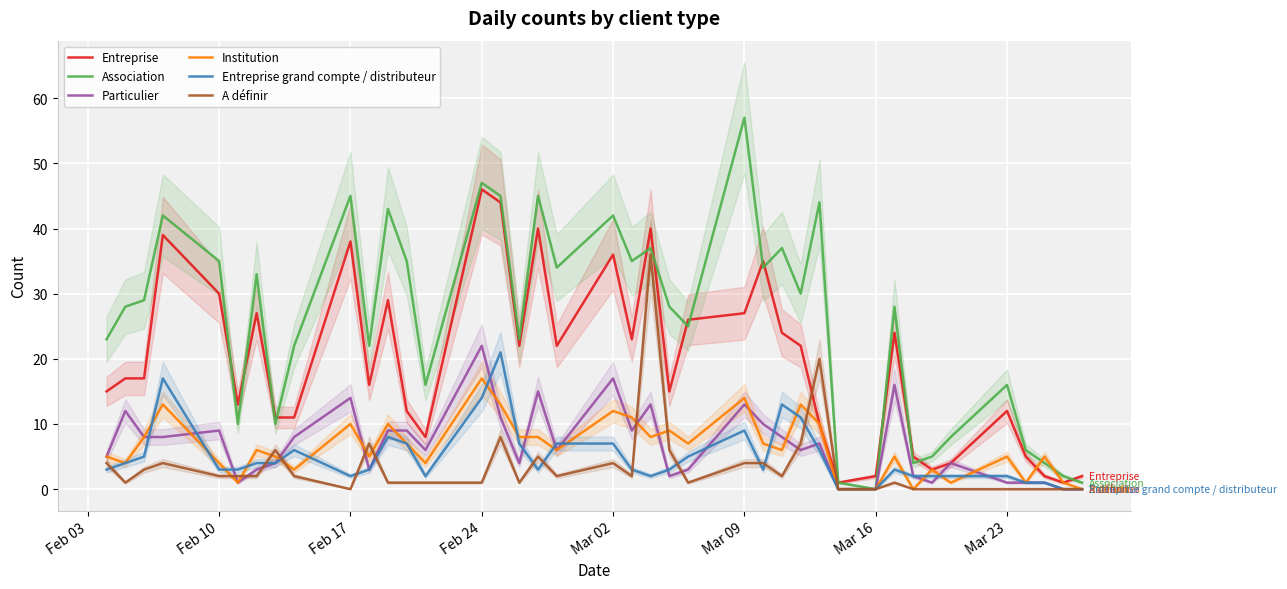

At which label does Association reach its peak?

Mar 09